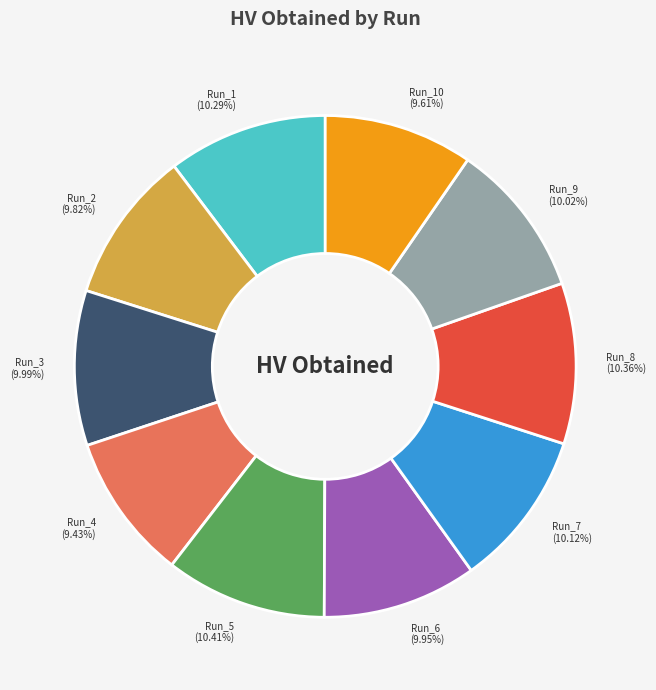

Do Run_6 (9.95%) and Run_3 (9.99%) together represent more than half of the pie?

No